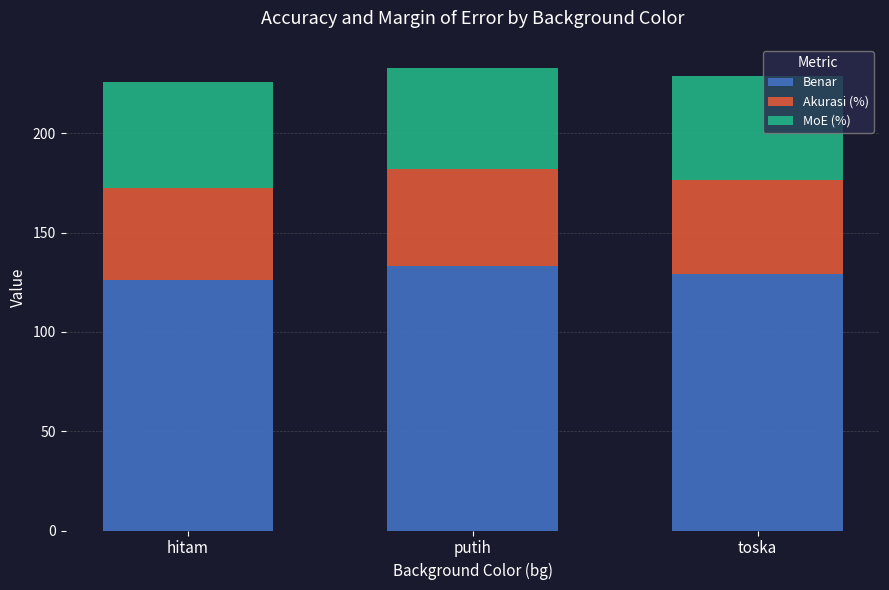

How many bars are there in total?

3